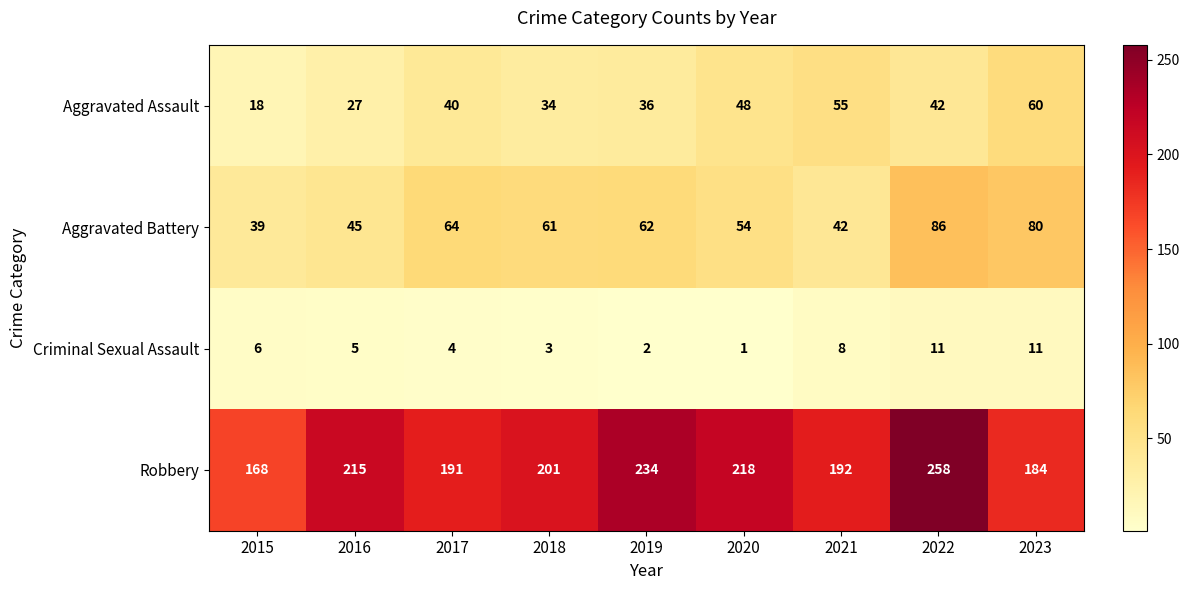

Between 2017 and 2020, which series saw the biggest shift?

Robbery